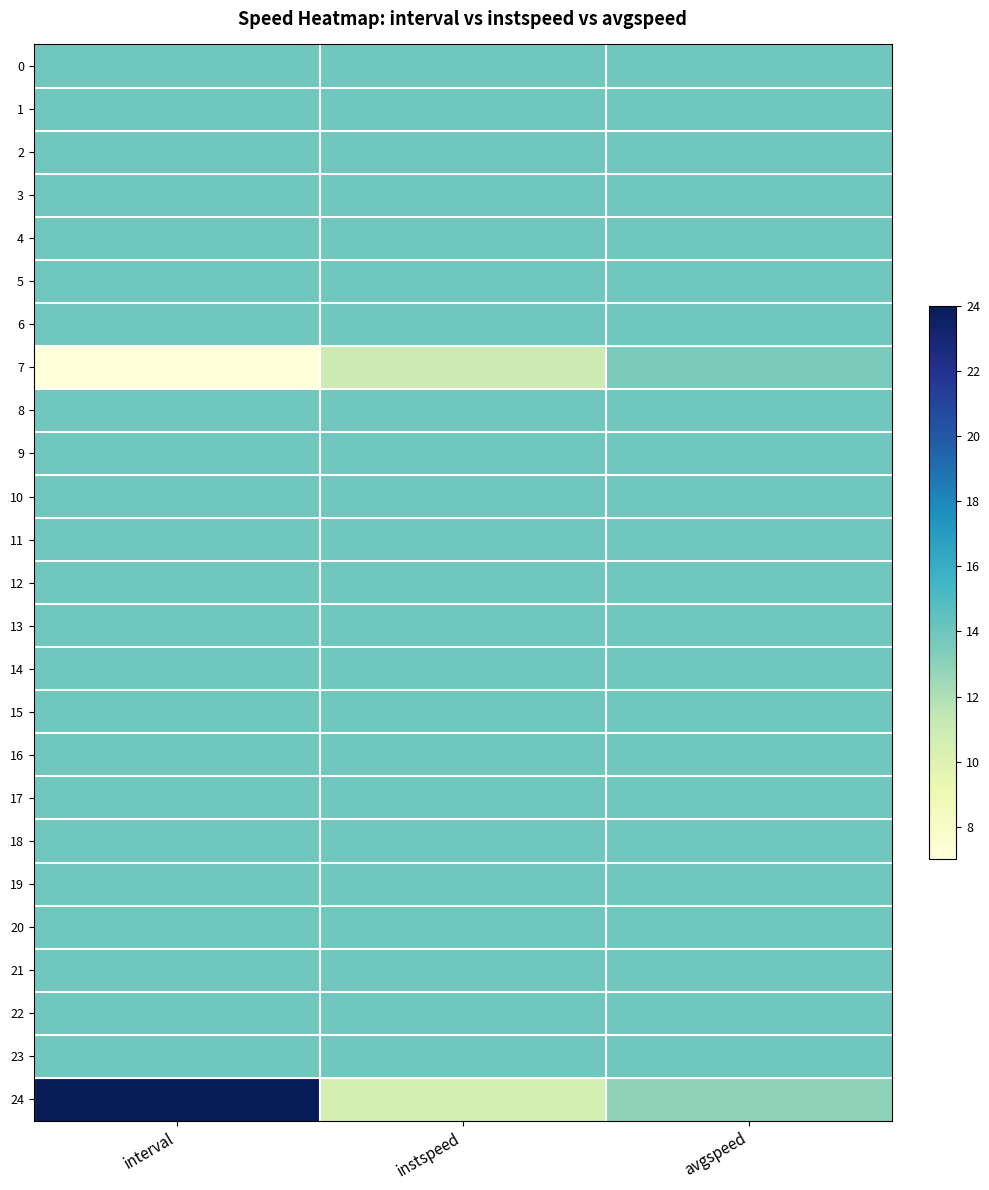

Reading left to right, transcribe all the data shown in this chart.

0: interval=13.9	instspeed=13.9	avgspeed=13.9
1: interval=13.9	instspeed=13.9	avgspeed=13.9
2: interval=13.9	instspeed=13.9	avgspeed=13.9
3: interval=13.9	instspeed=13.9	avgspeed=13.9
4: interval=13.9	instspeed=13.9	avgspeed=13.9
5: interval=13.9	instspeed=13.9	avgspeed=13.9
6: interval=13.9	instspeed=13.9	avgspeed=13.9
7: interval=7.0	instspeed=10.9	avgspeed=13.5
8: interval=13.9	instspeed=13.9	avgspeed=13.9
9: interval=13.9	instspeed=13.9	avgspeed=13.9
10: interval=13.9	instspeed=13.9	avgspeed=13.9
11: interval=13.9	instspeed=13.9	avgspeed=13.9
12: interval=13.9	instspeed=13.9	avgspeed=13.9
13: interval=13.9	instspeed=13.9	avgspeed=13.9
14: interval=13.9	instspeed=13.9	avgspeed=13.9
15: interval=13.9	instspeed=13.9	avgspeed=13.9
16: interval=13.9	instspeed=13.9	avgspeed=13.9
17: interval=13.9	instspeed=13.9	avgspeed=13.9
18: interval=13.9	instspeed=13.9	avgspeed=13.9
19: interval=13.9	instspeed=13.9	avgspeed=13.9
20: interval=13.9	instspeed=13.9	avgspeed=13.9
21: interval=13.9	instspeed=13.9	avgspeed=13.9
22: interval=13.9	instspeed=13.9	avgspeed=13.9
23: interval=13.9	instspeed=13.9	avgspeed=13.9
24: interval=24.0	instspeed=10.5	avgspeed=13.0